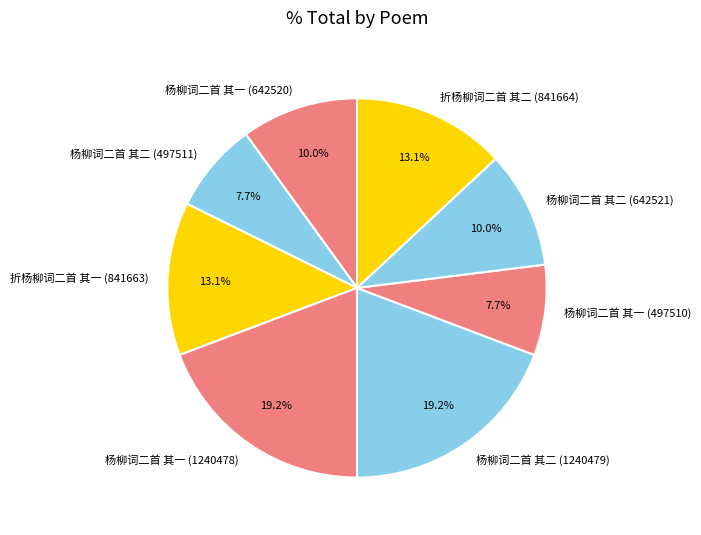

Which has a higher value, 杨柳词二首 其二 (642521) or 杨柳词二首 其二 (1240479)?

杨柳词二首 其二 (1240479)